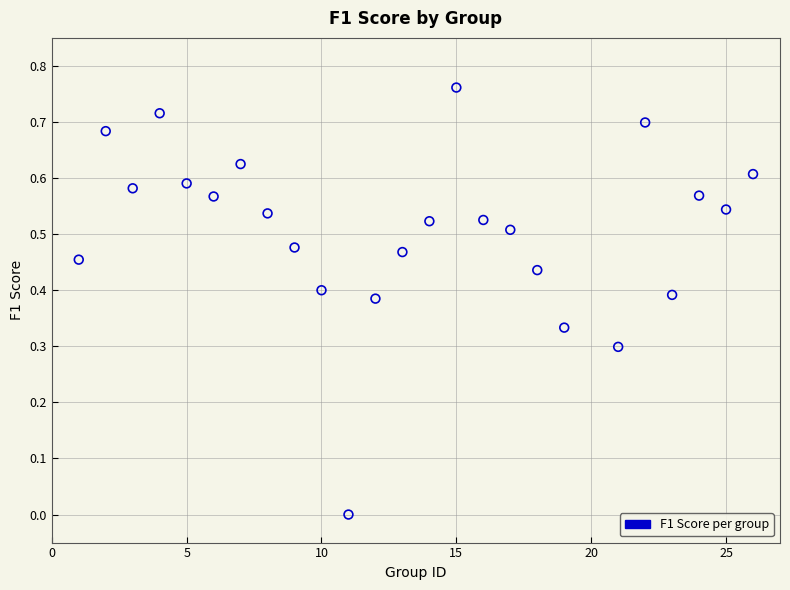

What is the range of X values (max minus min)?

25.0